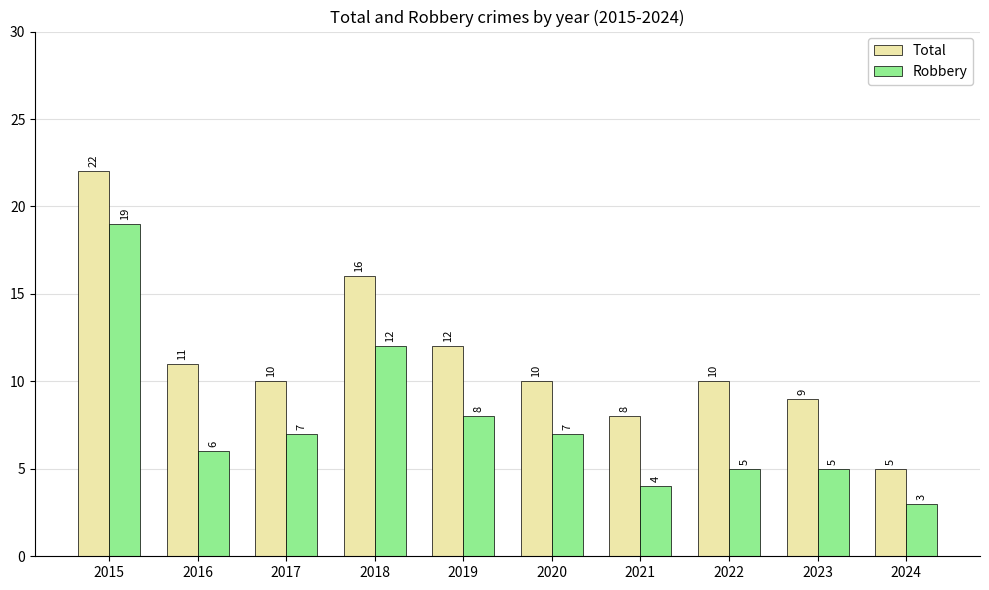

Which category has the lowest value in the Robbery series?

2024